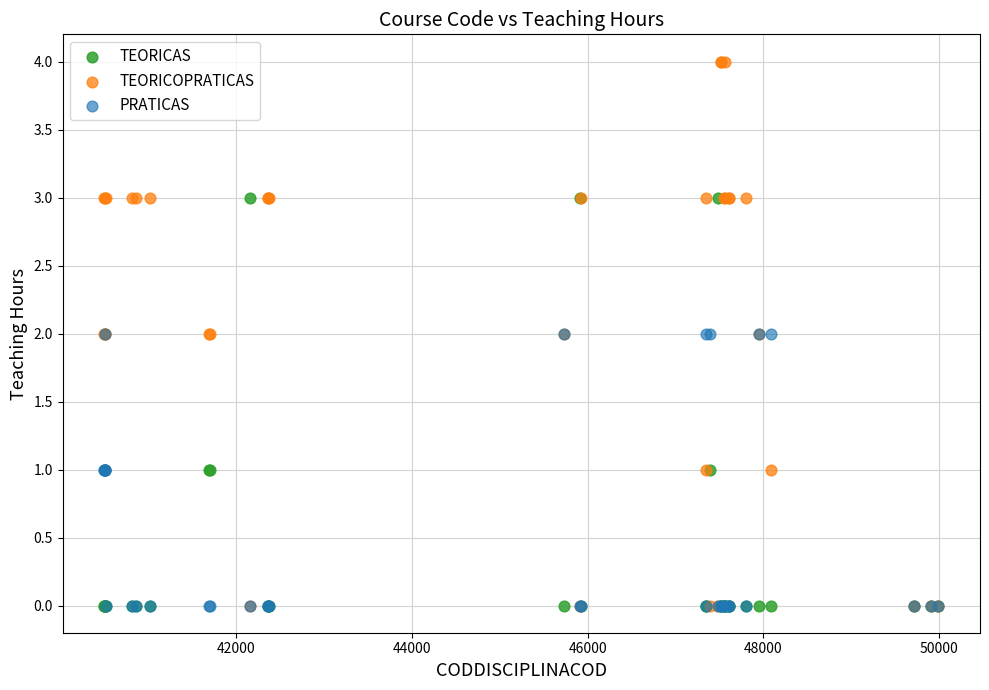

What are all the series names shown in the legend?

TEORICAS, TEORICOPRATICAS, PRATICAS